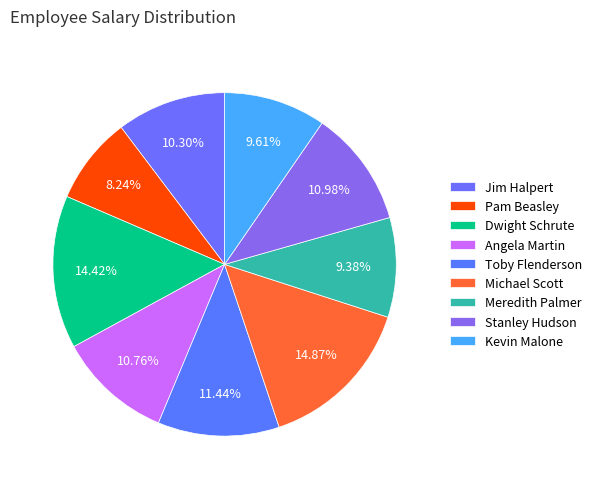

What percentage is the Meredith Palmer slice, to the nearest percent?

9%